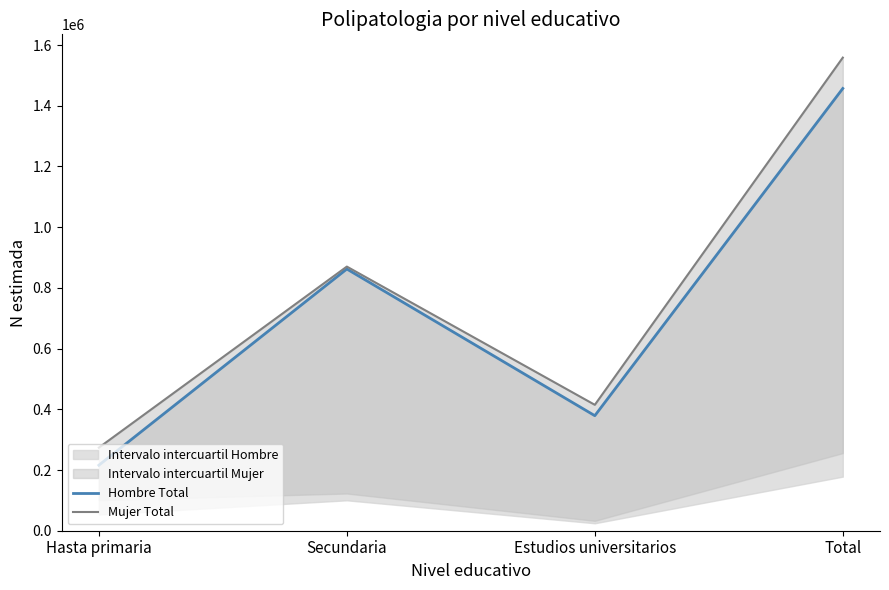

How many lines are shown in the chart?

2